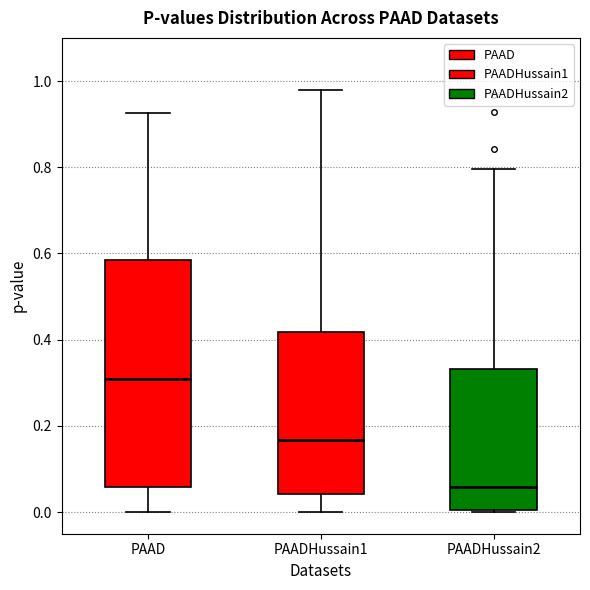

Reading left to right, transcribe this box plot: for each box, give where its median line is, the range the box spans, and where its two whiskers end, as read against the y-axis. The values are not printed on the chart, so give them approximately, as read against the axis.

PAAD: median 0.30, box 0.06 to 0.58, whiskers 0.00 to 0.92
PAADHussain1: median 0.16, box 0.04 to 0.42, whiskers 0.00 to 0.98
PAADHussain2: median 0.06, box 0.00 to 0.34, whiskers 0.00 to 0.80